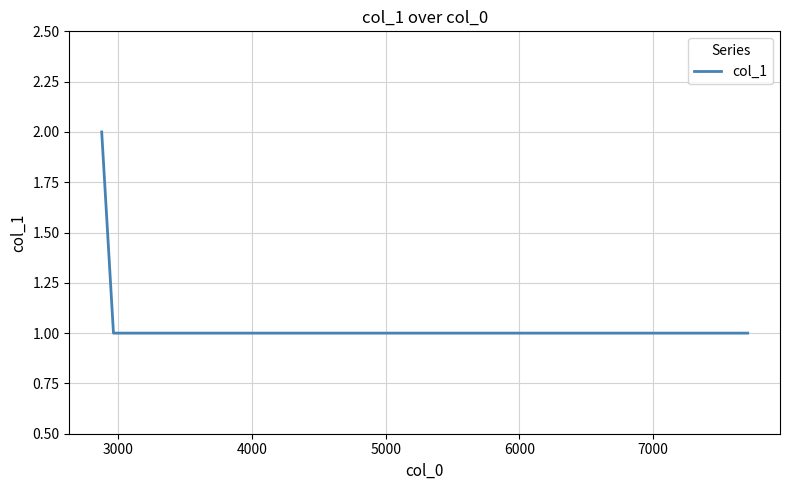

Does the chart display data point markers on the line(s)?

No